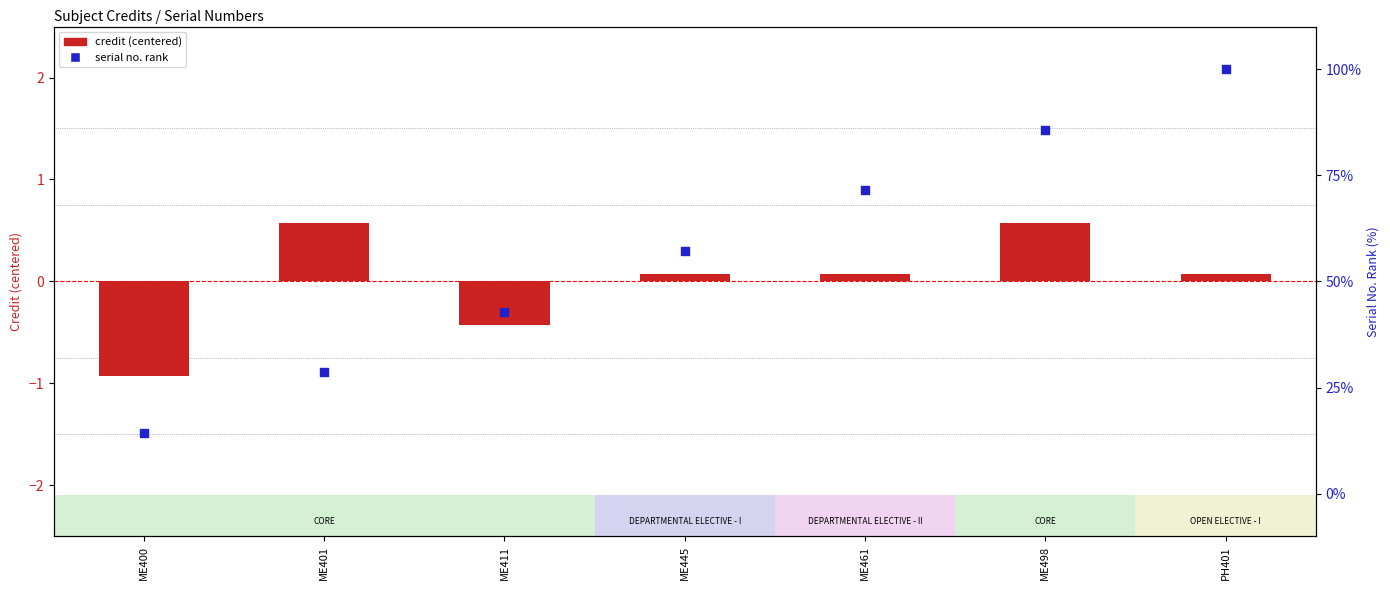

At how many categories does at least one series exceed 30?

5